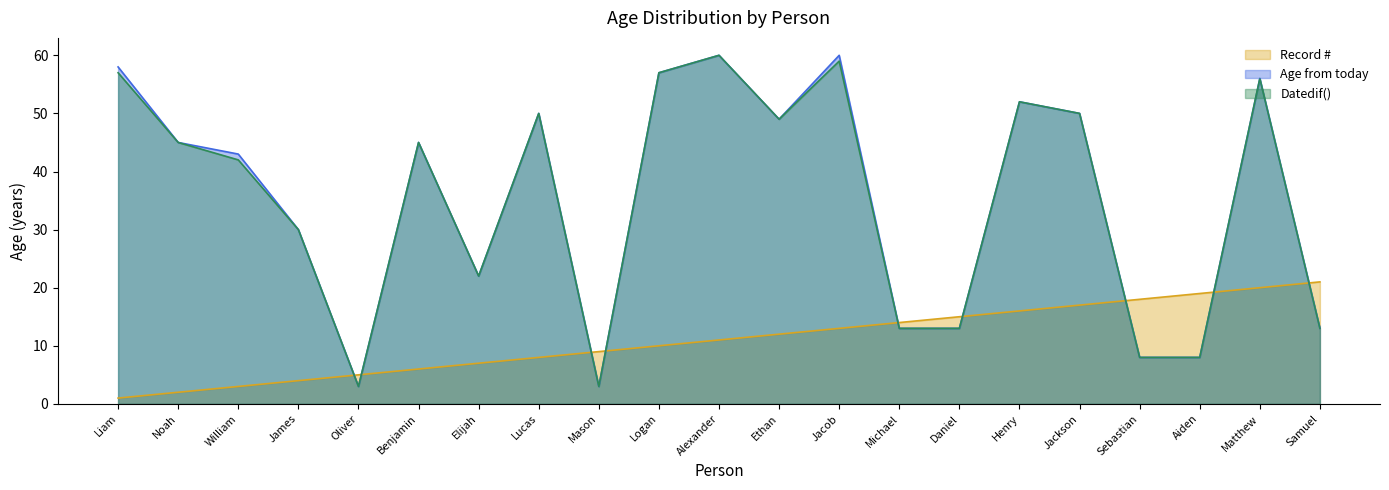

The value of Age from today at Daniel is 8. True or false?

False